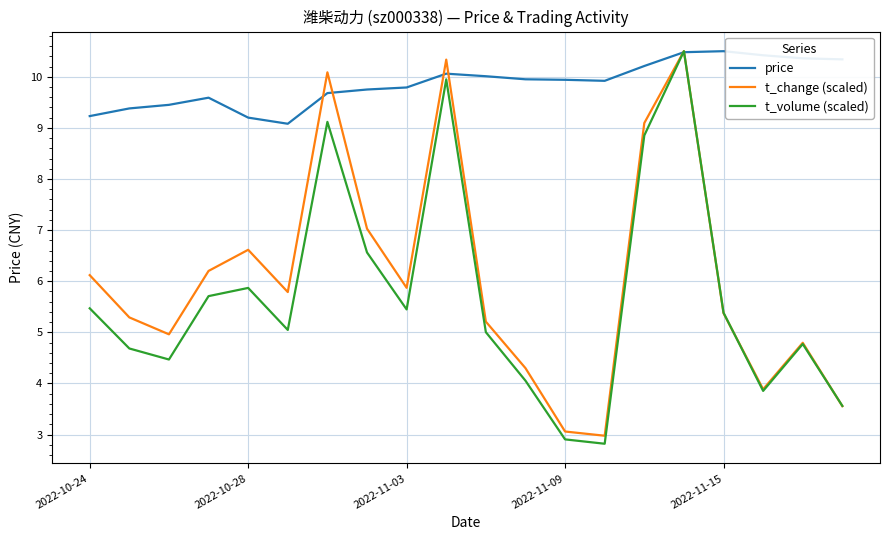

Which series has the largest total across all categories?

price